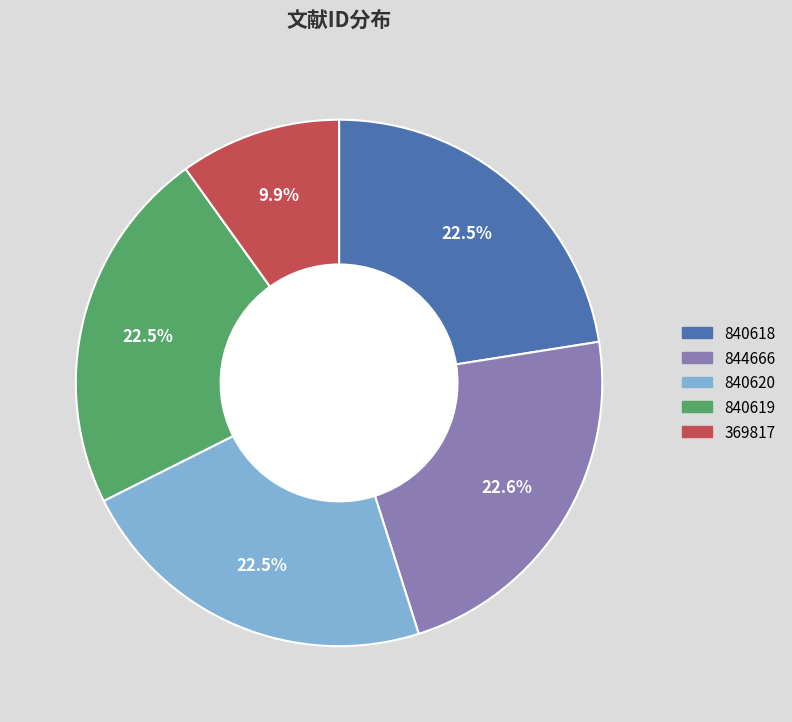

True or false: 369817 accounts for 10% of the total.

True